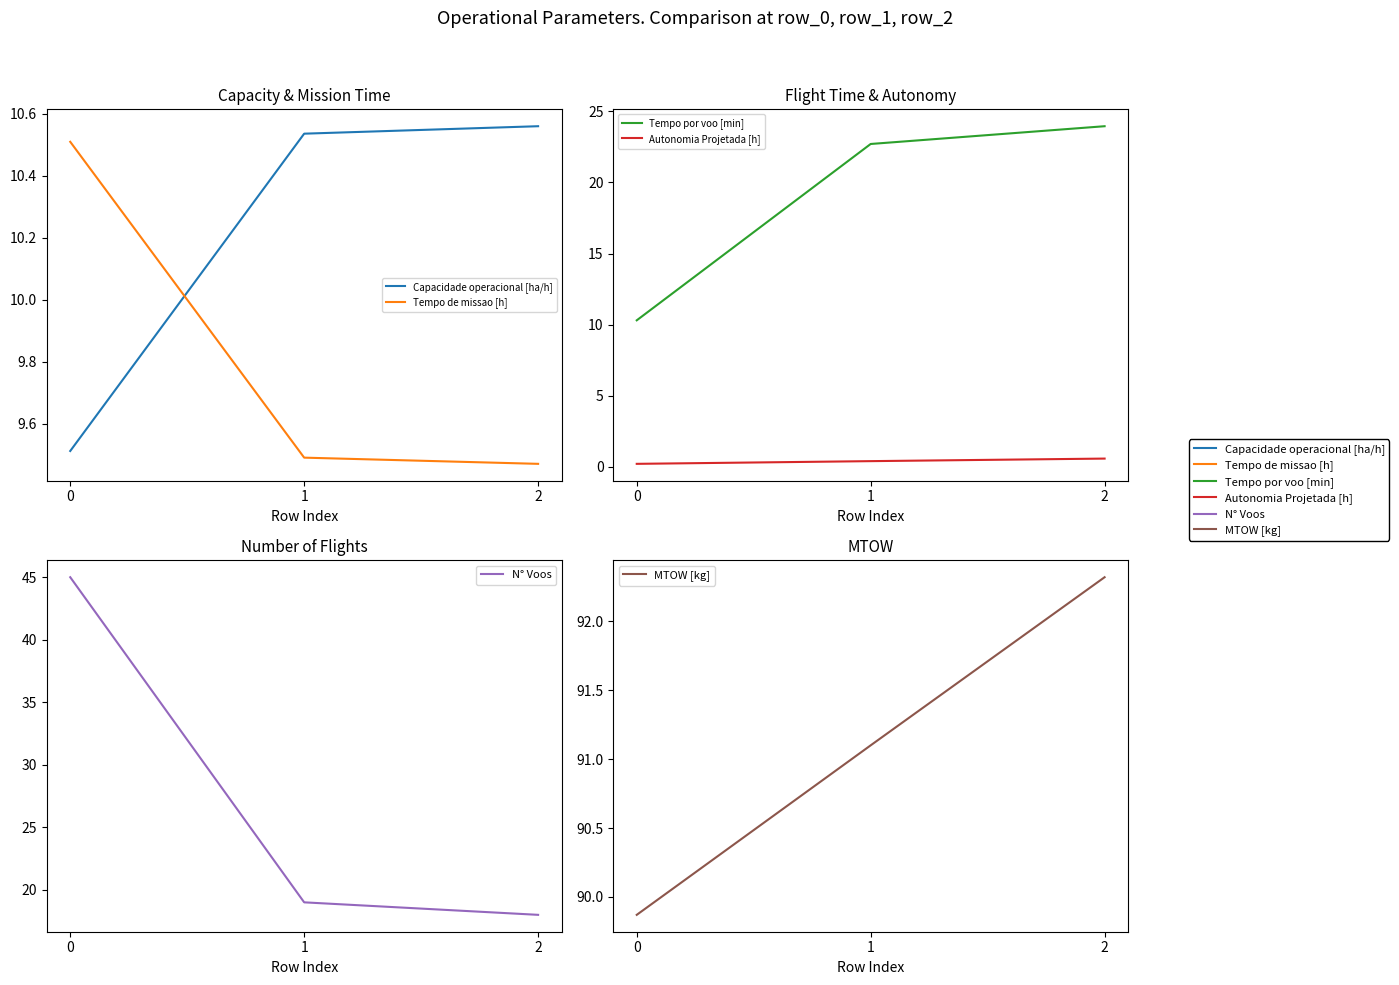

Reading right to left, extract all data points from this chart.

Capacidade operacional [ha/h]: 2=10.6	1=10.5	0=9.5
Tempo de missao [h]: 2=9.5	1=9.5	0=10.5
Tempo por voo [min]: 2=24.0	1=22.7	0=10.3
Autonomia Projetada [h]: 2=0.6	1=0.4	0=0.2
N° Voos: 2=18.0	1=19.0	0=45.0
MTOW [kg]: 2=92.3	1=91.1	0=89.9